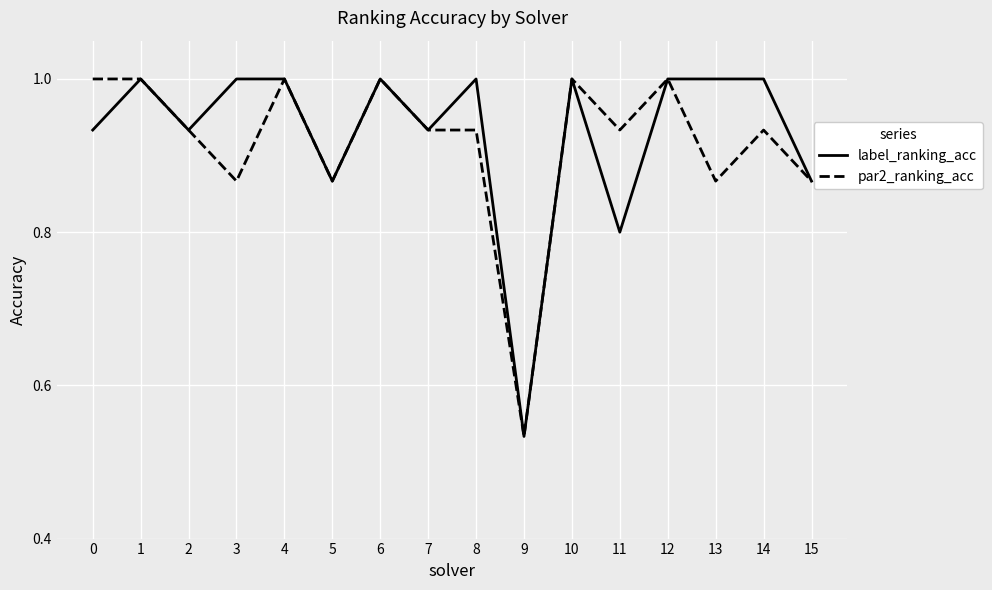

What is the maximum value for par2_ranking_acc?

1.0